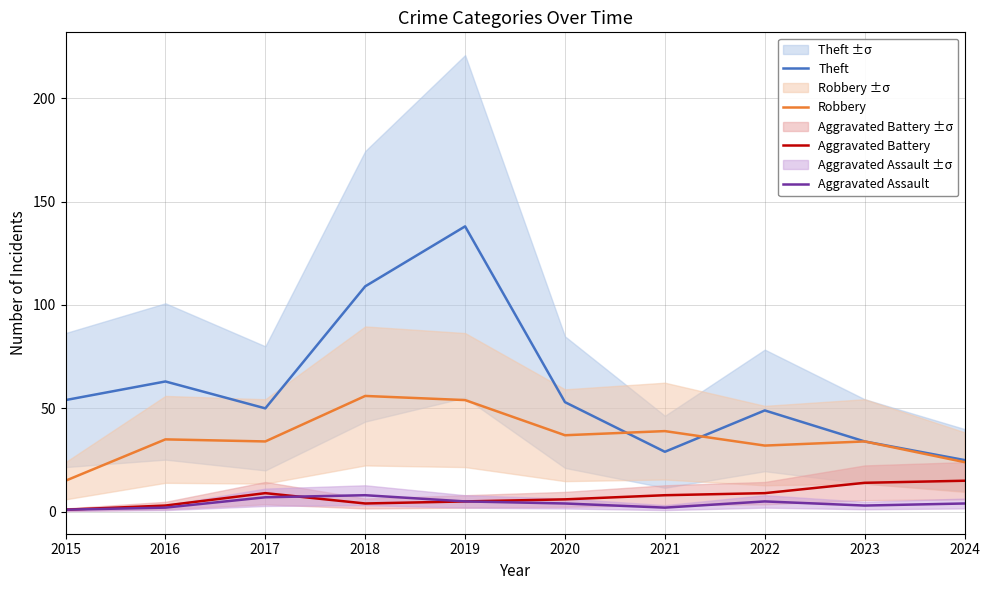

Between which two adjacent categories do Aggravated Battery and Aggravated Assault first intersect?

2017 and 2018